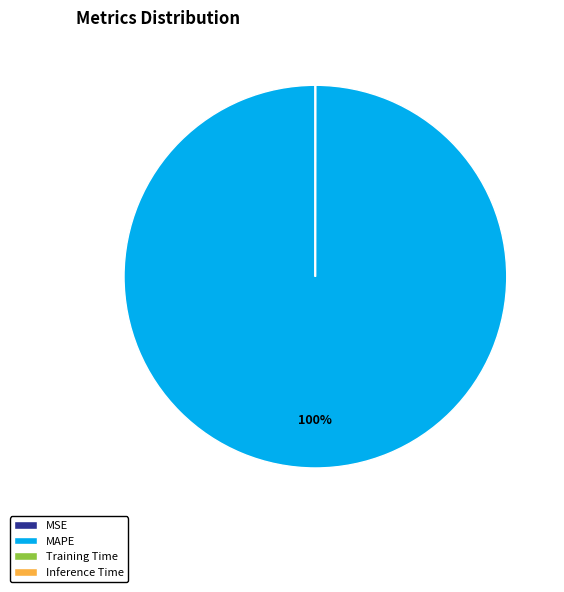

True or false: MAPE accounts for 92% of the total.

False